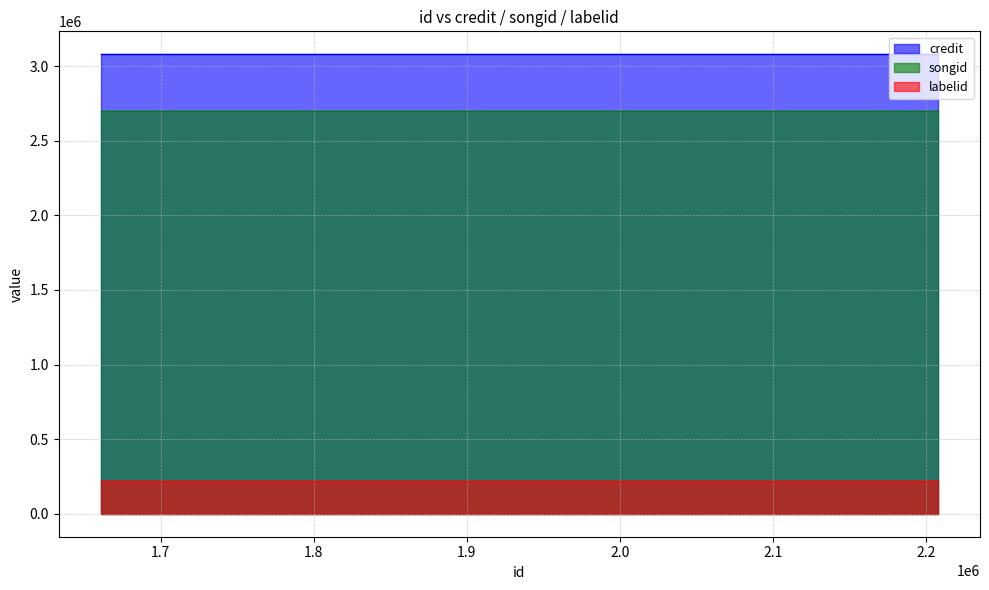

Reading left to right, transcribe all the data shown in this chart.

credit: 1660688=3079202	1825998=3079202	2207786=3079202
songid: 1660688=2697943	1825998=2697943	2207786=2697943
labelid: 1660688=219742	1825998=219742	2207786=219742